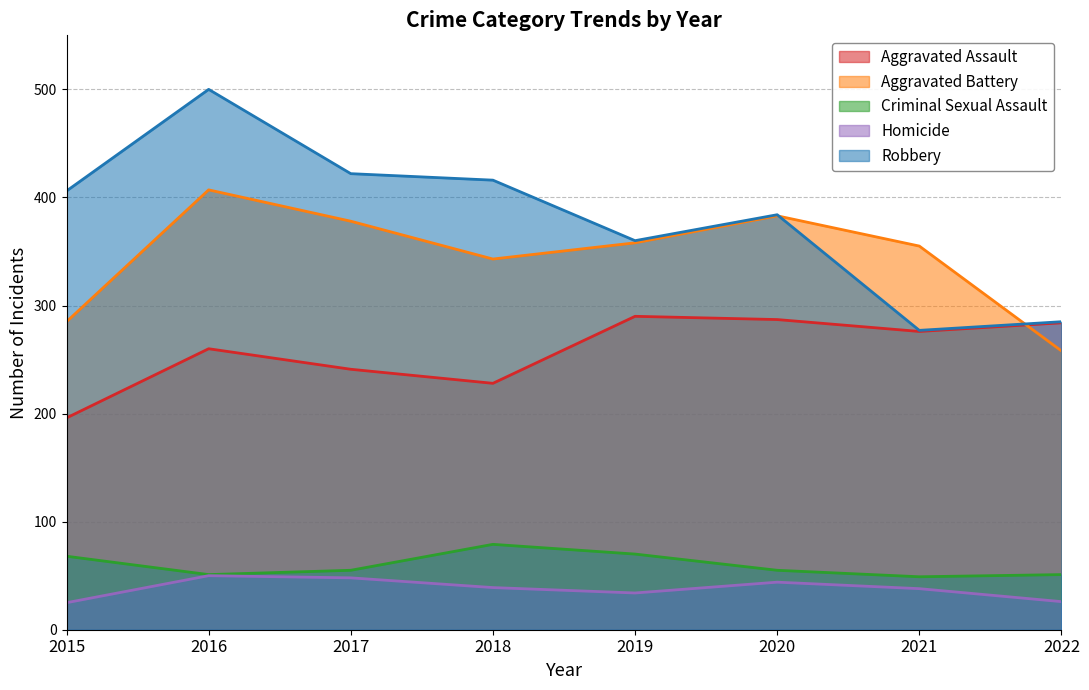

How many interior local peaks does the Robbery series have?

2